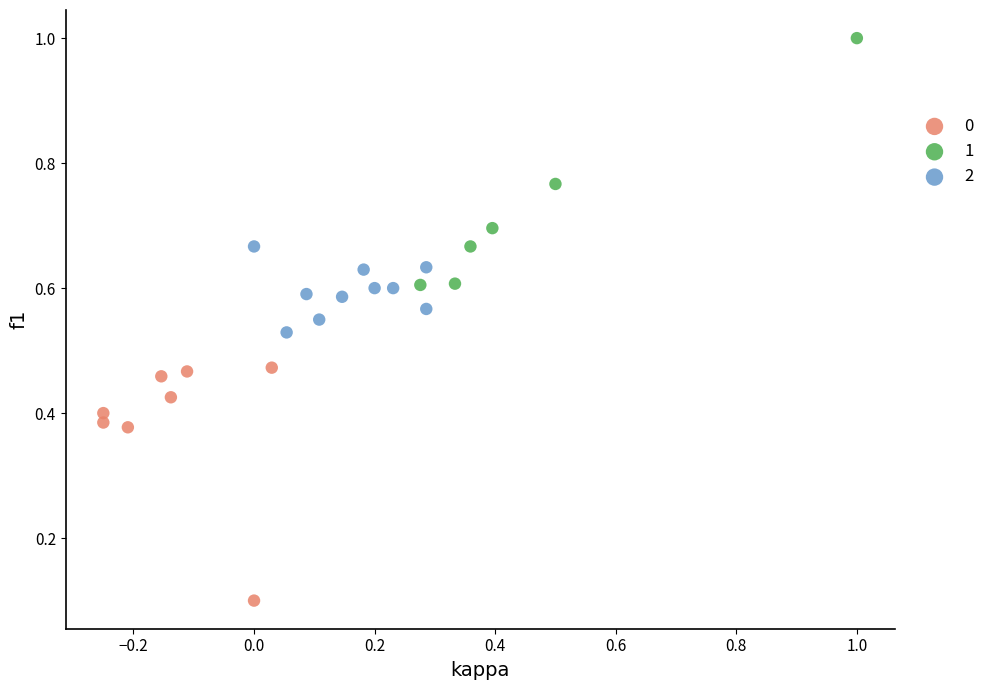

Which series reaches the minimum Y coordinate?

0